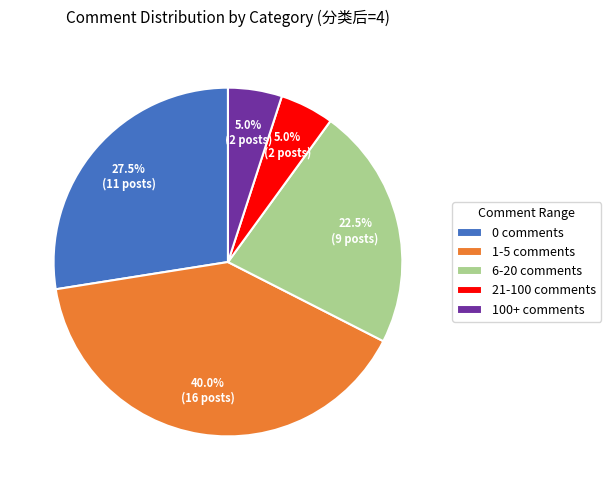

Does 6-20 comments represent more than half of the total?

No